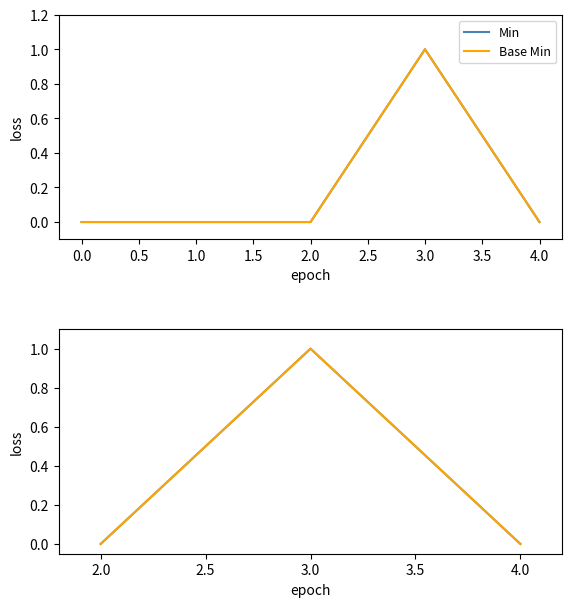

Reading right to left, what are all the values shown in this chart?

Min: 0	1	0
Base Min: 0	1	0